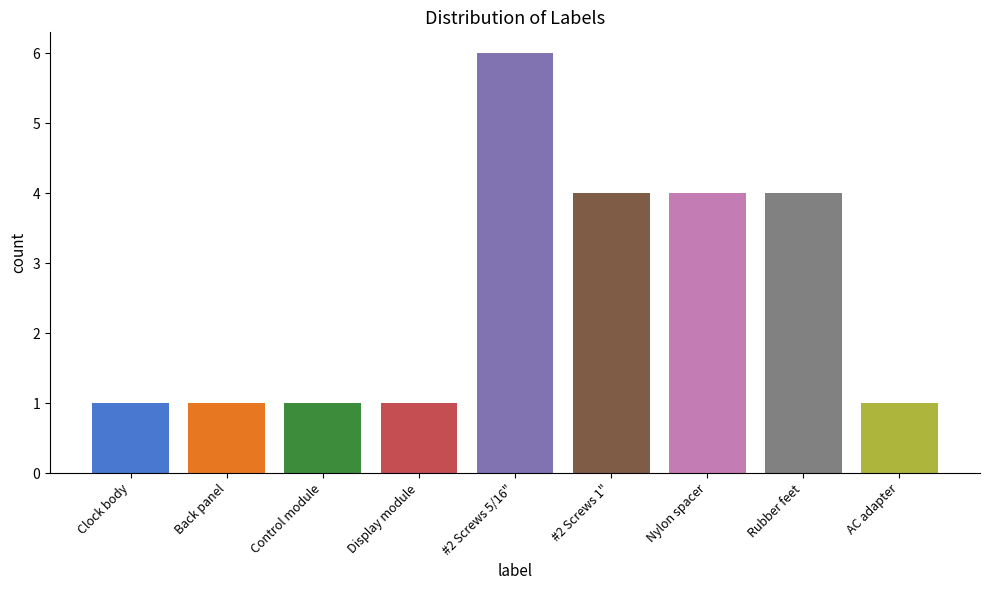

Which has a higher value, Rubber feet or AC adapter?

Rubber feet